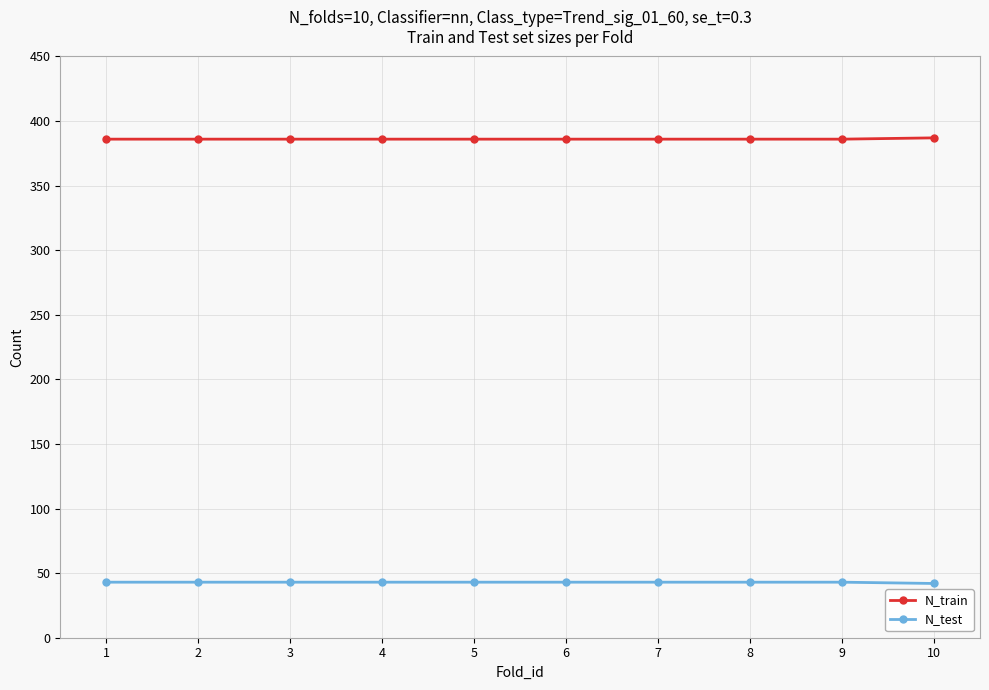

What is the value of the N_train point at the 6th from the left?

386